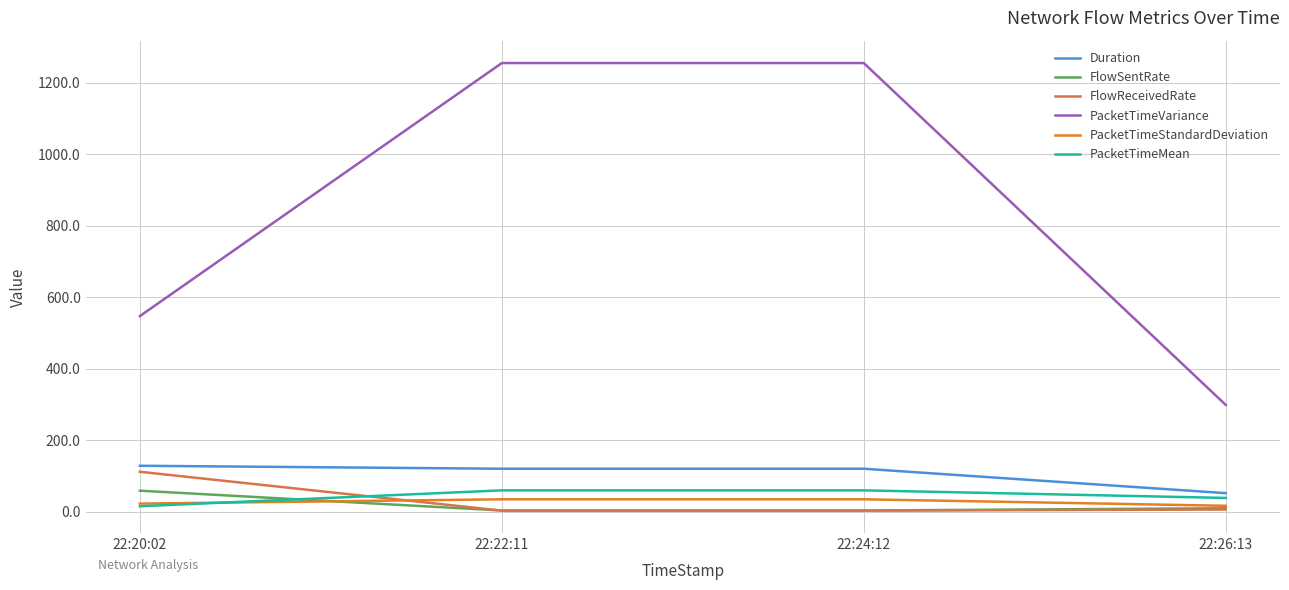

What is the greatest value displayed?

1254.6